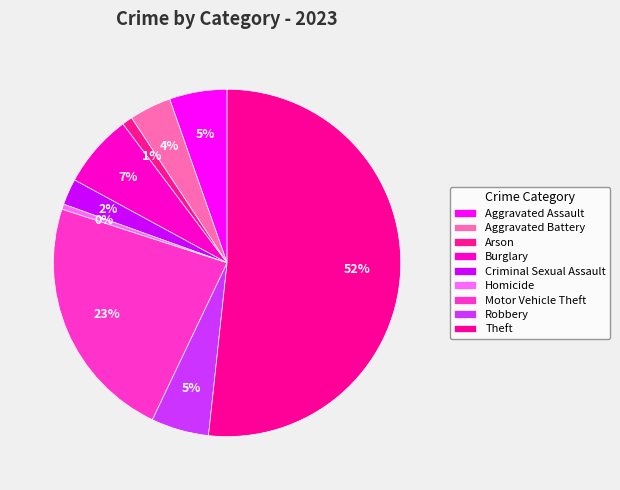

What percentage is NOT represented by Aggravated Assault?

94.6%